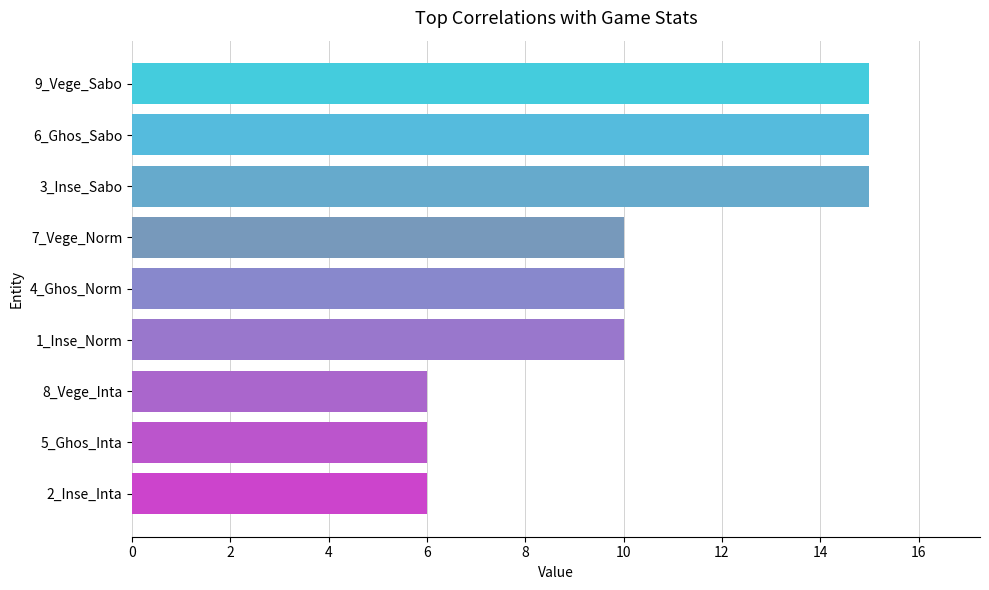

What is the maximum value shown in the chart?

15